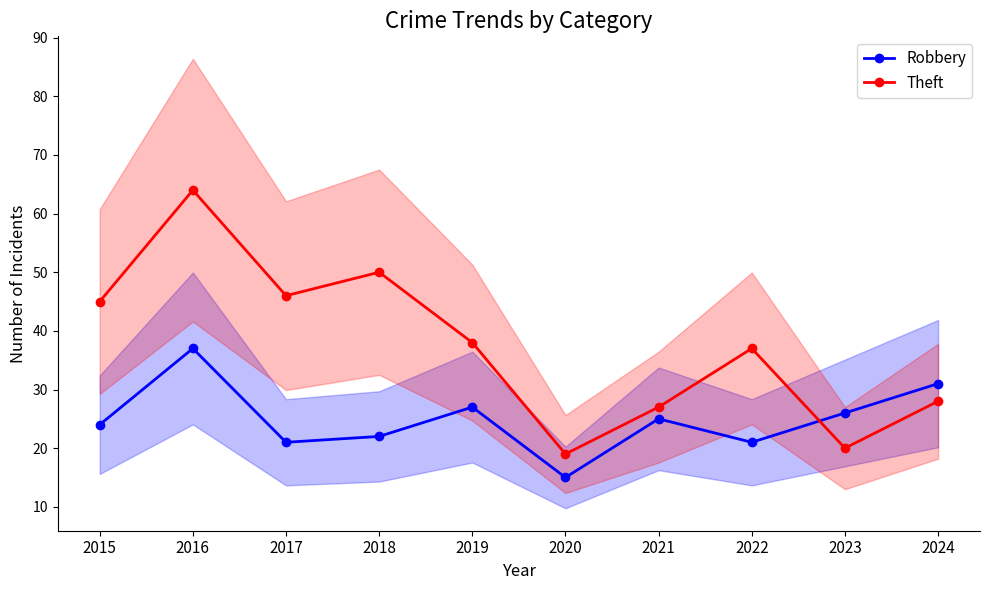

In Robbery, how many points are higher than both neighbors (excluding endpoints)?

3